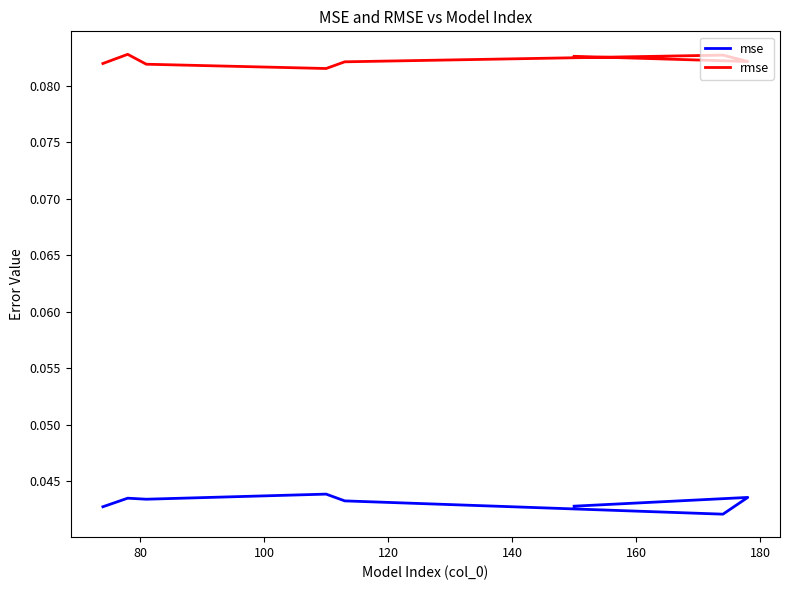

True or false: mse has more than 1 points higher than both neighbors.

True